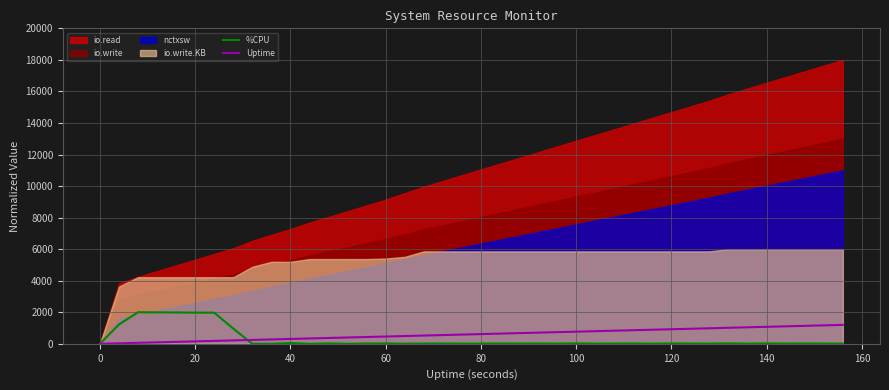

The %CPU series shows 666.9 at 0. True or false?

False